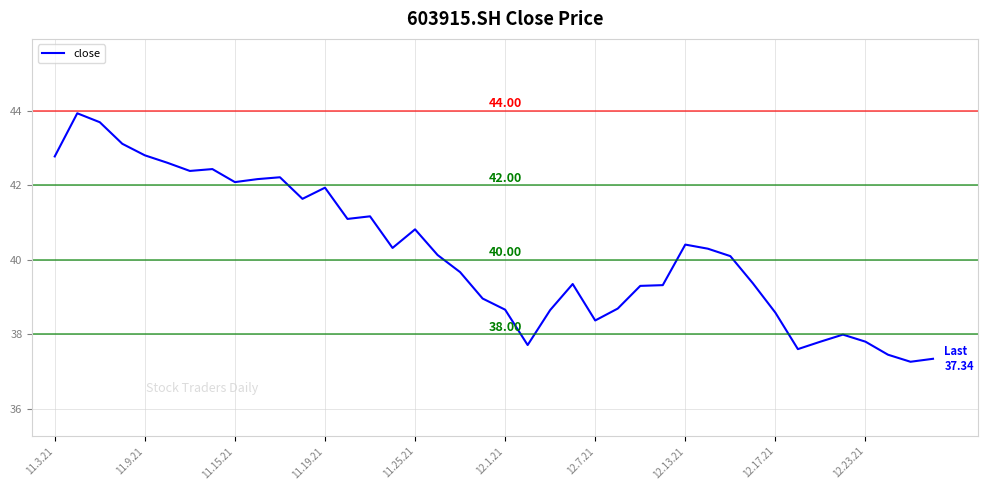

What is the difference between the maximum and minimum values?

6.7